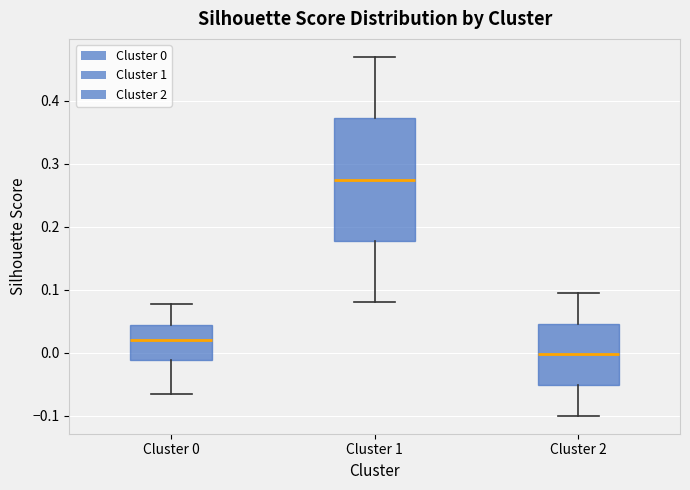

Reading left to right, read every box against the y-axis: the position of its median line, the range the box covers, and the ends of its whiskers. The values are not printed on the chart, so give them approximately, as read against the axis.

Cluster 0: median 0.02, box -0.01 to 0.04, whiskers -0.07 to 0.08
Cluster 1: median 0.28, box 0.18 to 0.37, whiskers 0.08 to 0.47
Cluster 2: median 0.00, box -0.05 to 0.05, whiskers -0.10 to 0.10